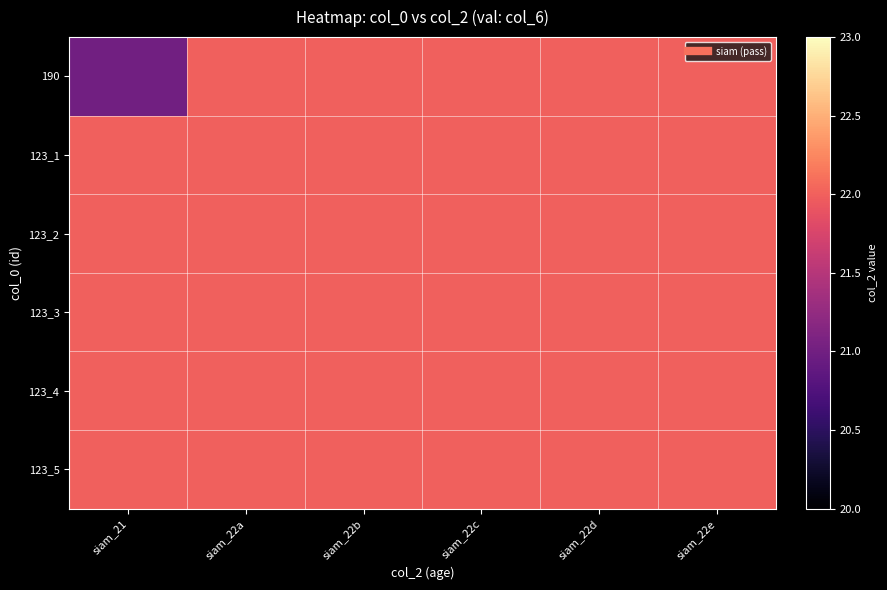

Rank the series by their maximum value, from lowest to highest.

190, 123_1, 123_2, 123_3, 123_4, 123_5